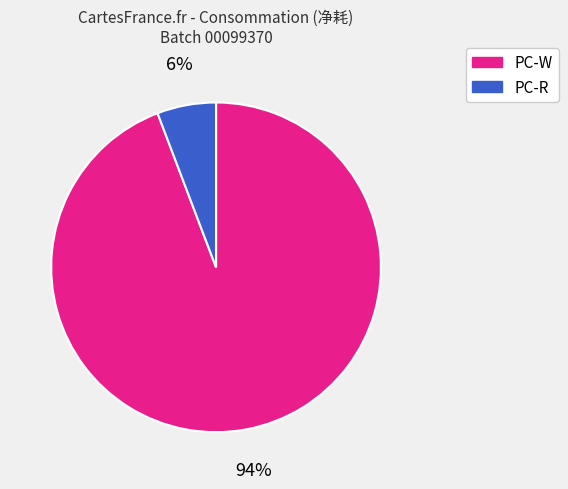

How many slices are in this pie chart?

2